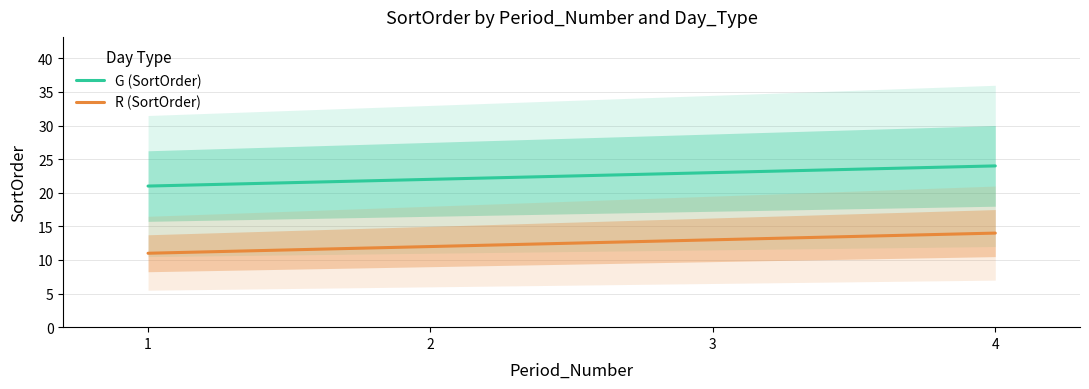

Which has a higher value, 2 or 3?

3